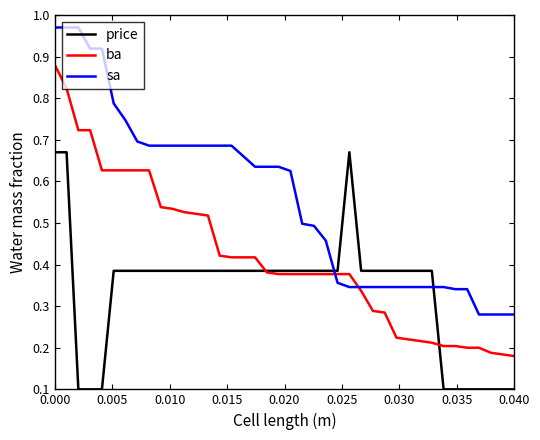

True or false: price and sa intersect in this chart.

True